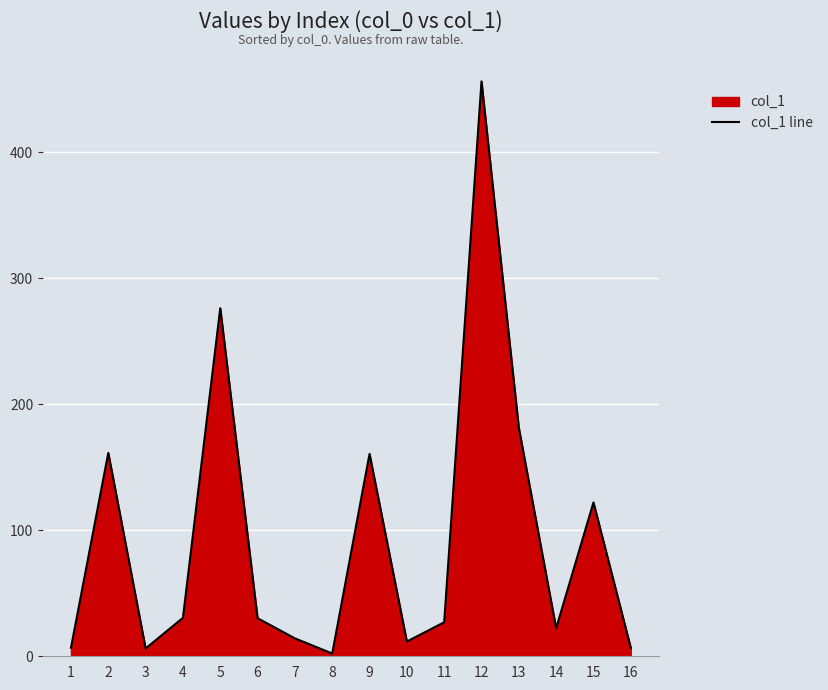

Between 10 and 5, which is larger?

5